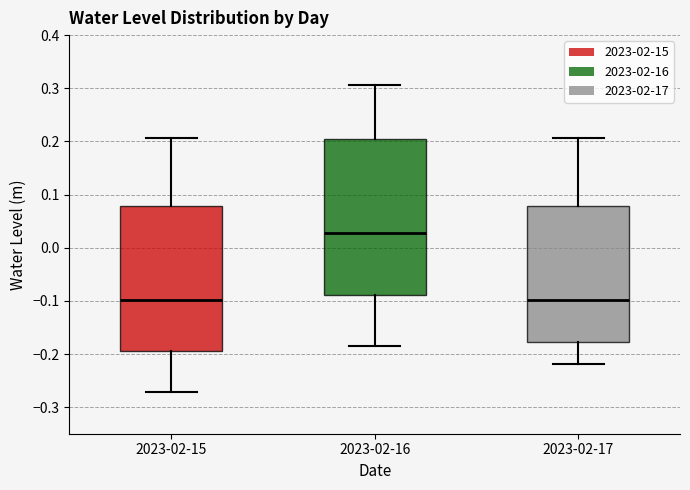

Where does the upper whisker of the box for 2023-02-17 end on the y-axis? The values are not printed on the chart, so give them approximately, as read against the axis.

0.21